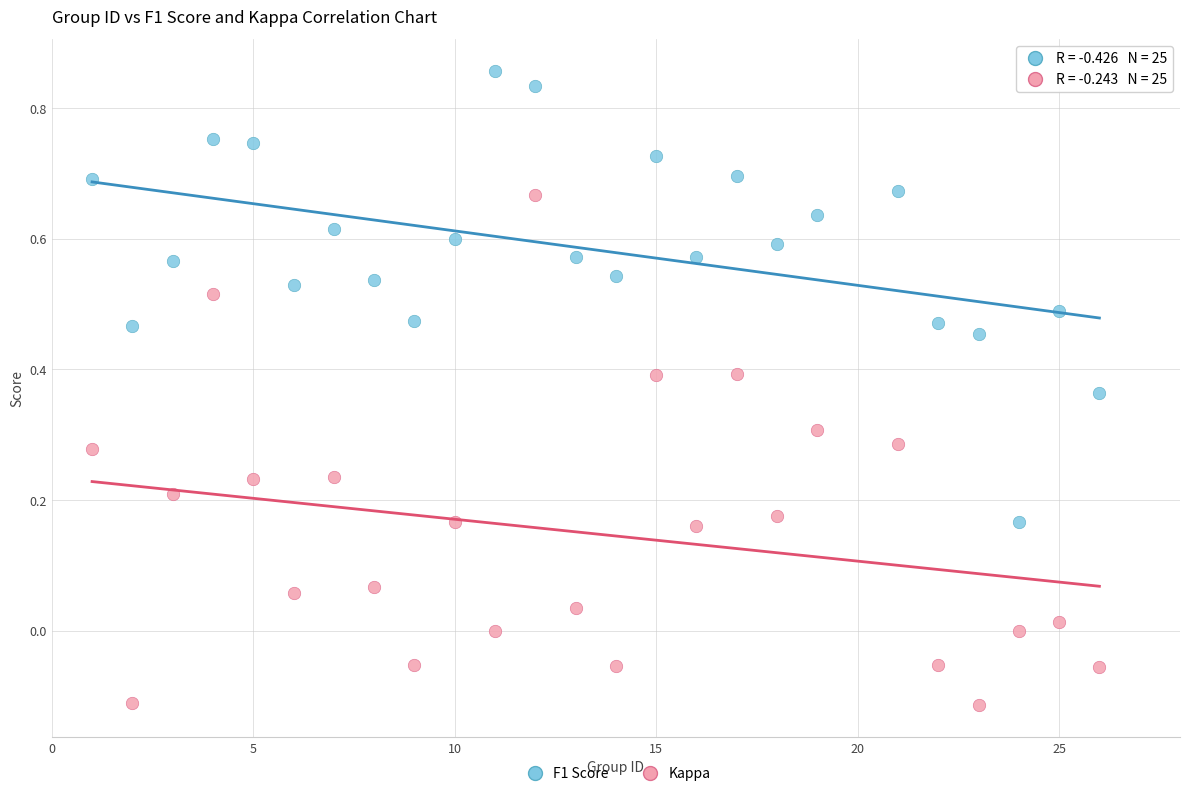

What are all the series names shown in the legend?

F1 Score, Kappa